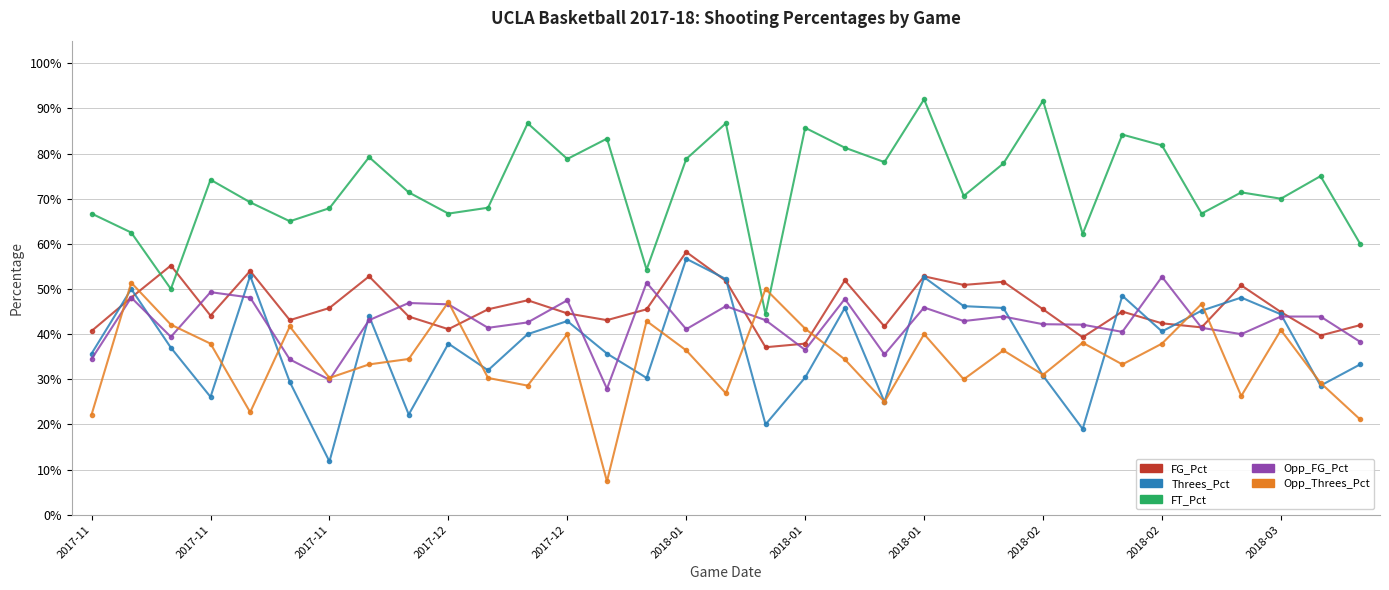

List the series in order of their peak value, highest first.

FT_Pct, FG_Pct, Threes_Pct, Opp_FG_Pct, Opp_Threes_Pct